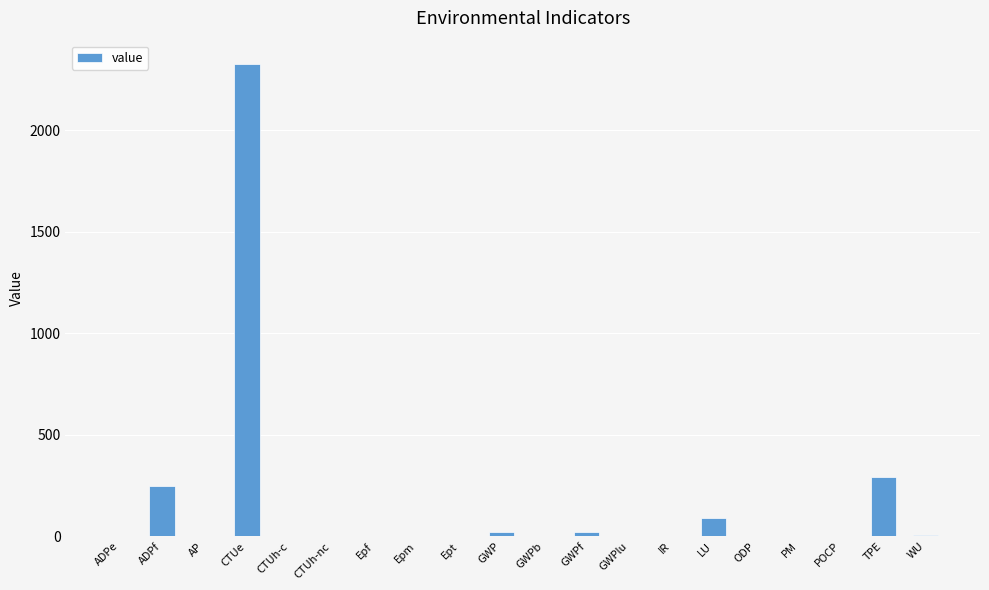

How many distinct data groups are displayed?

1